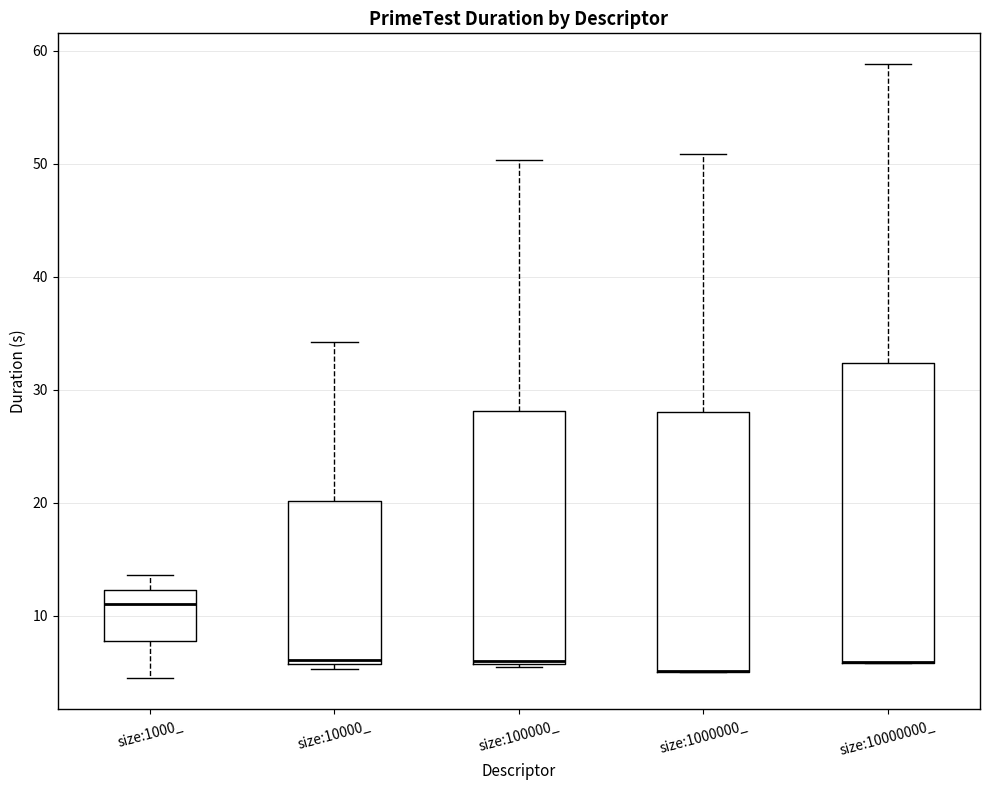

Reading left to right, transcribe this box plot: for each box, give where its median line is, the range the box spans, and where its two whiskers end, as read against the y-axis. The values are not printed on the chart, so give them approximately, as read against the axis.

size:1000_: median 11, box 8 to 12, whiskers 5 to 14
size:10000_: median 6 (just above the box's lower edge), box 6 to 20, whiskers 5 to 34
size:100000_: median 6, box 6 to 28, whiskers 5 to 50
size:1000000_: median 5 (drawn on the box's lower edge), box 5 to 28, whiskers 5 to 51
size:10000000_: median 6 (drawn on the box's lower edge), box 6 to 32, whiskers 6 to 59